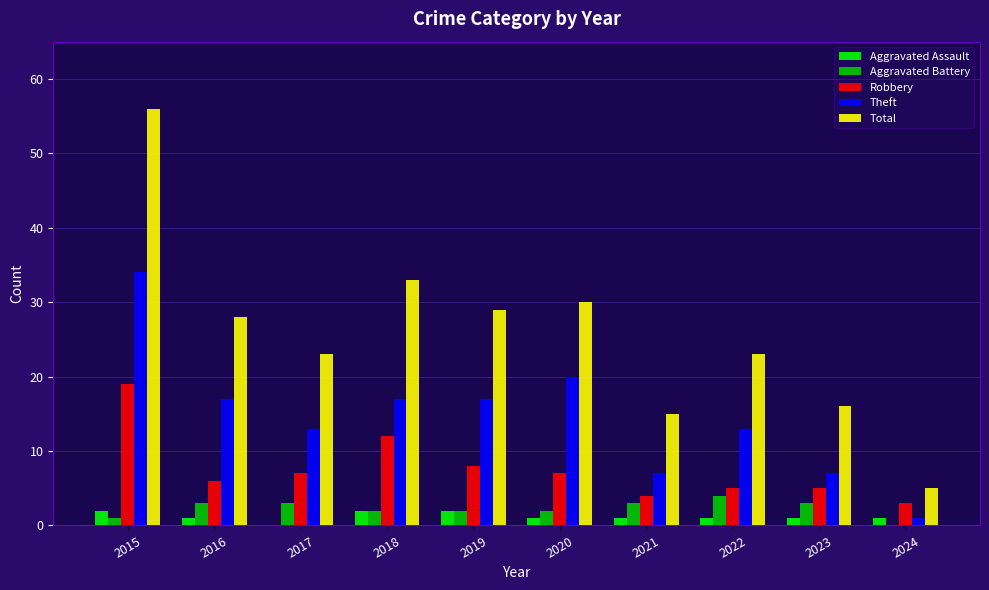

At which label does Aggravated Battery reach its peak?

2022